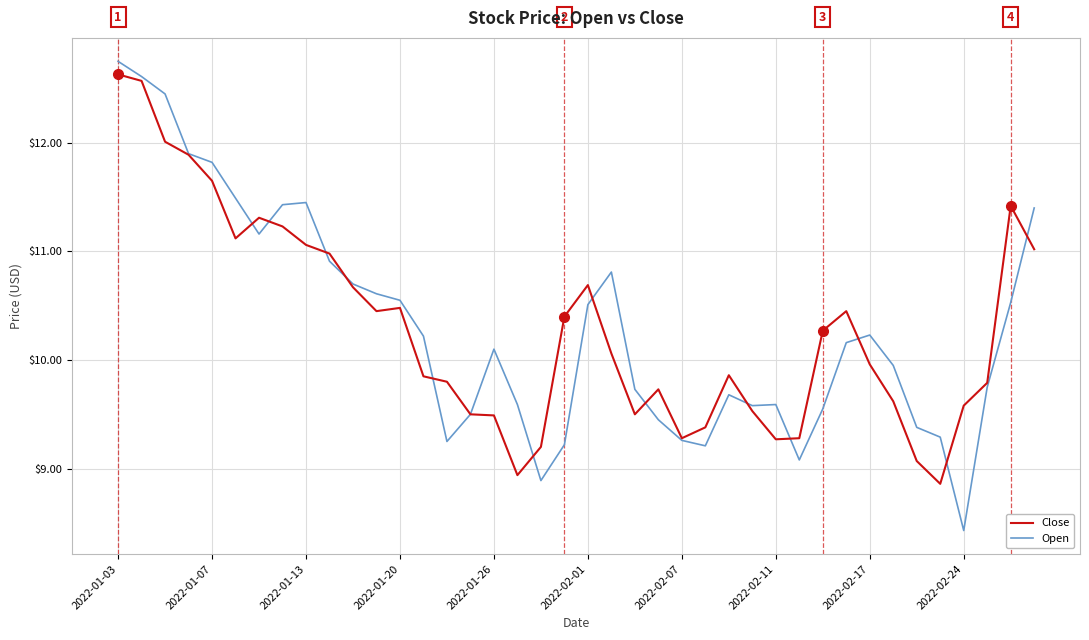

What is the minimum value shown in the chart?

8.4